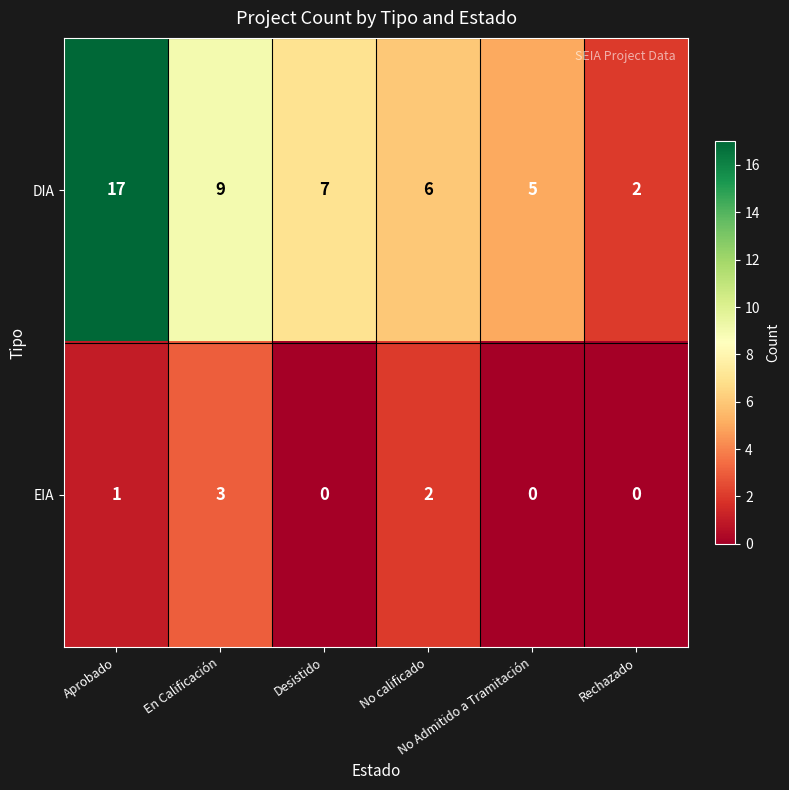

Which series has the largest range (max minus min)?

DIA